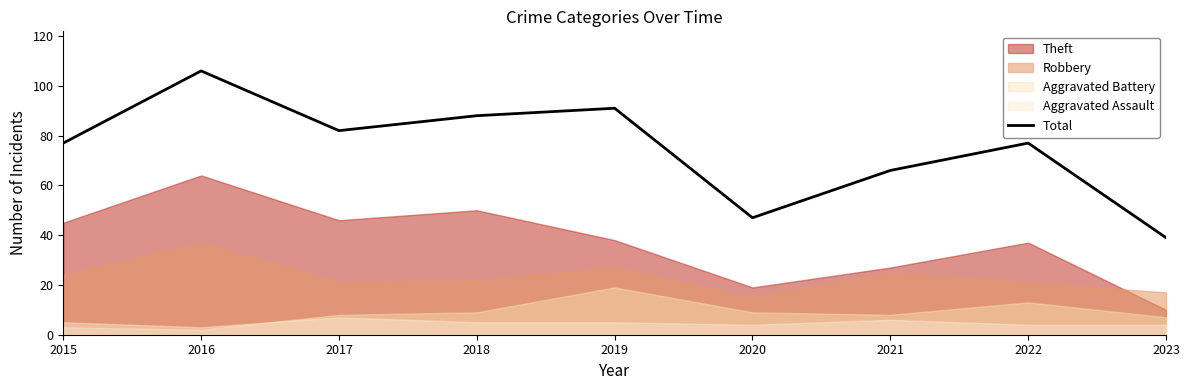

What is the sum of the values at 2020 and 2015?

124